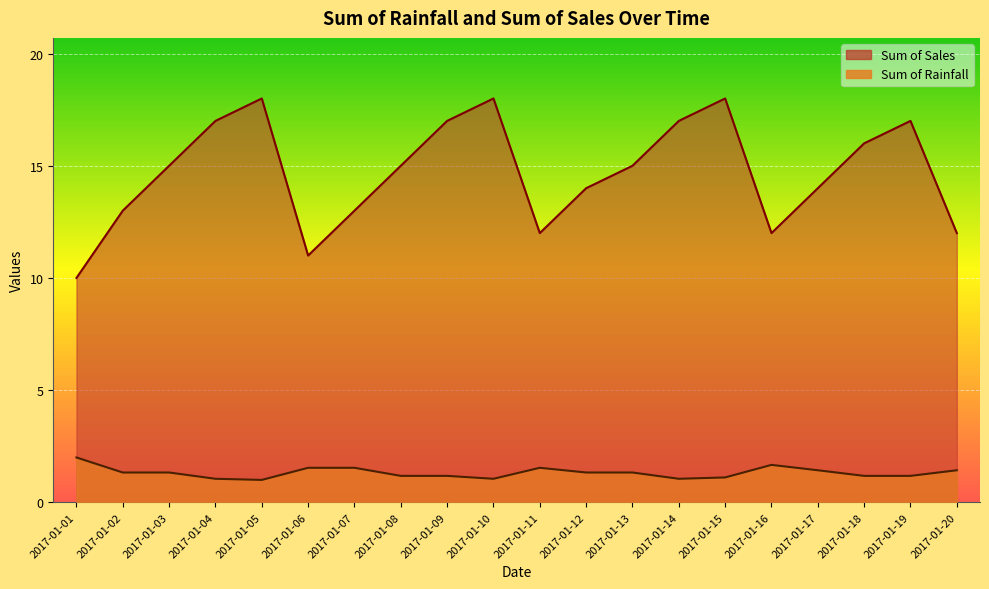

True or false: Sum of Sales has a value of 29.6 at 2017-01-05.

False